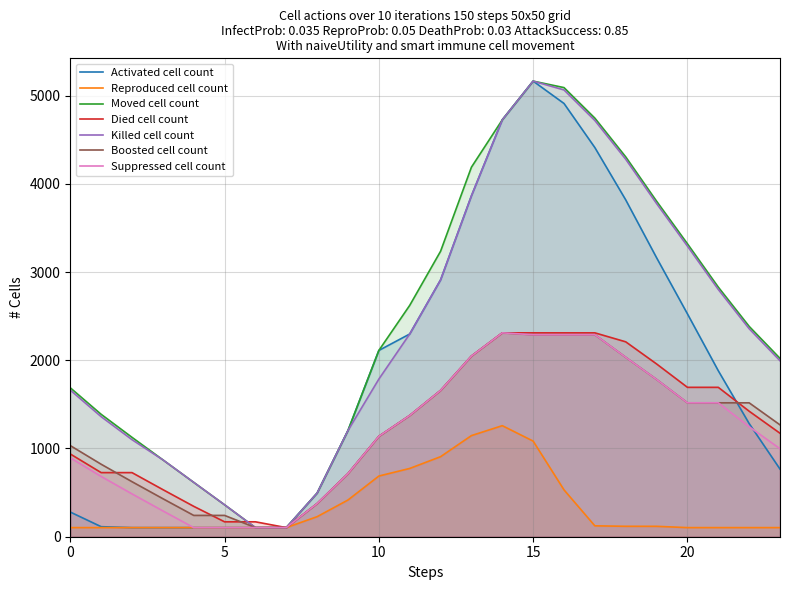

What is the greatest value displayed?

5164.0